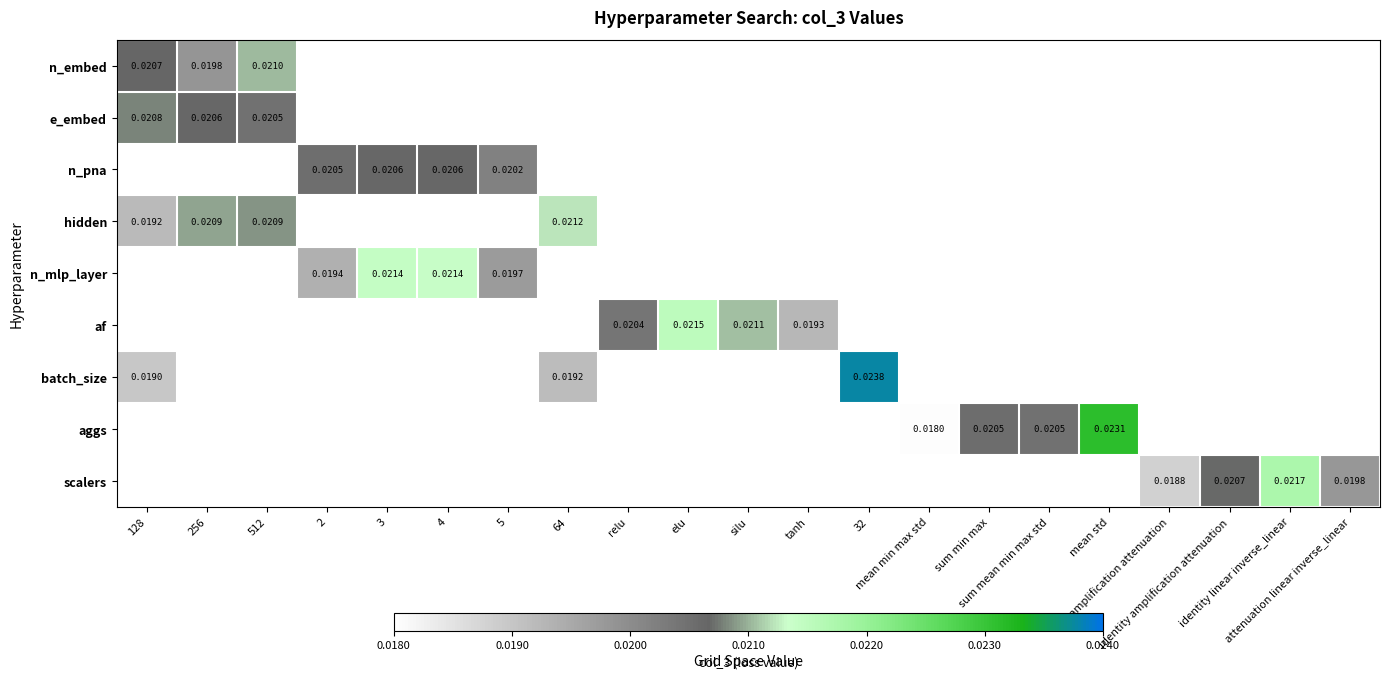

Which category has the highest value across all series?

32